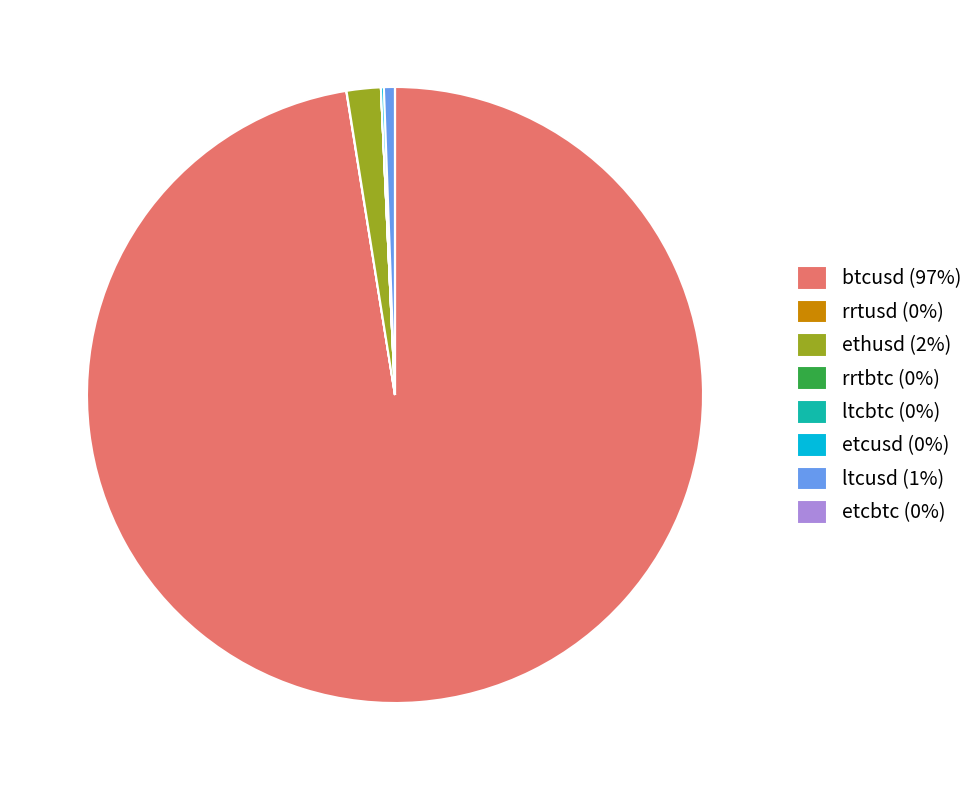

Does btcusd (97%) represent more than half of the total?

Yes